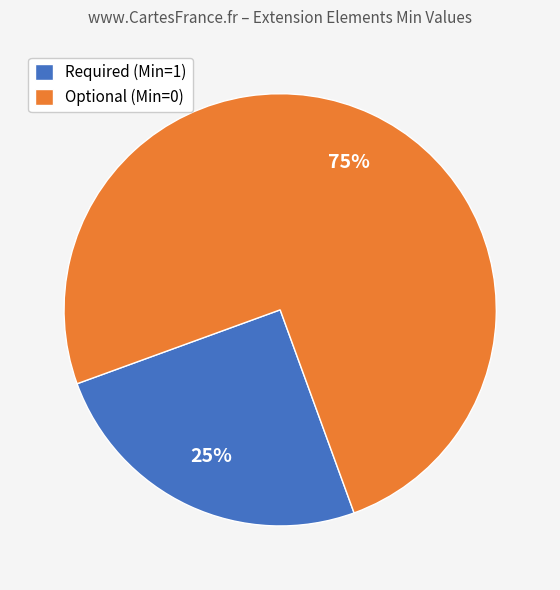

Is there any slice that represents more than half of the pie?

Yes